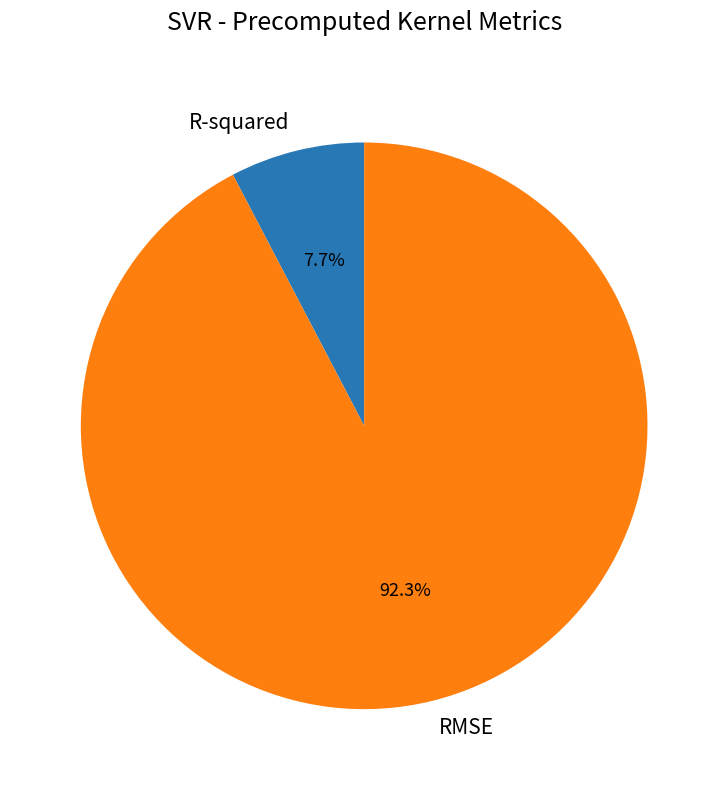

Is it true that R-squared is 8% of the pie?

True